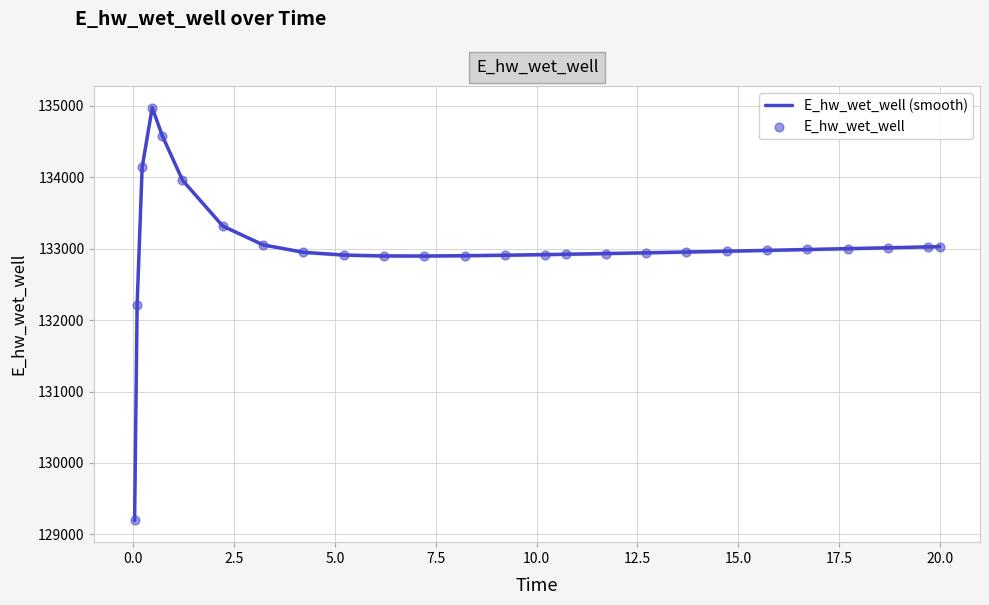

Which series has the largest Y range (max minus min)?

E_hw_wet_well (smooth)